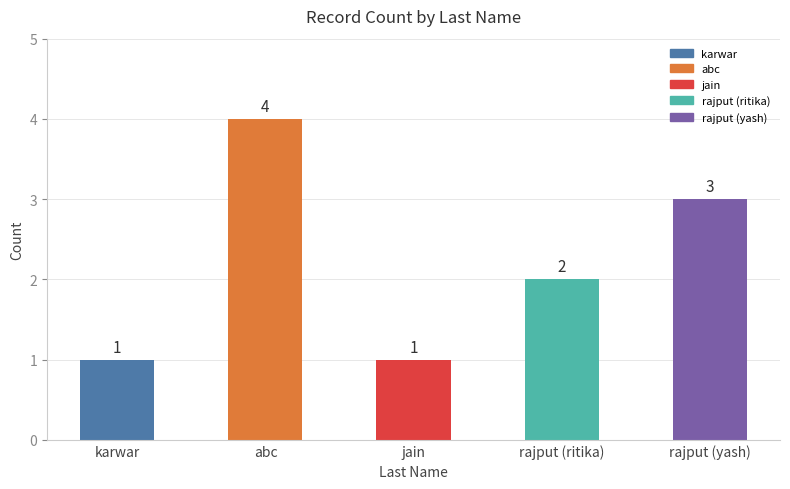

The chart shows a value of 4 at abc. True or false?

True